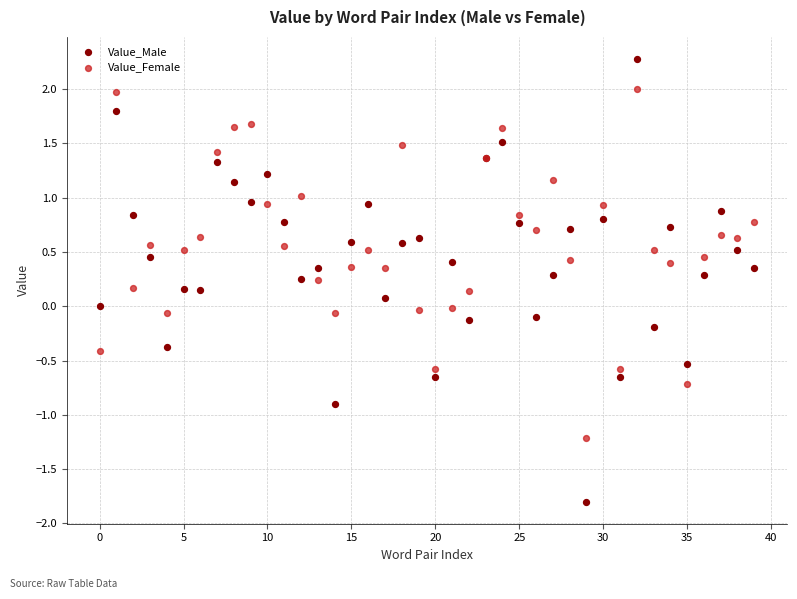

Which series contains the highest Y value?

Value_Male